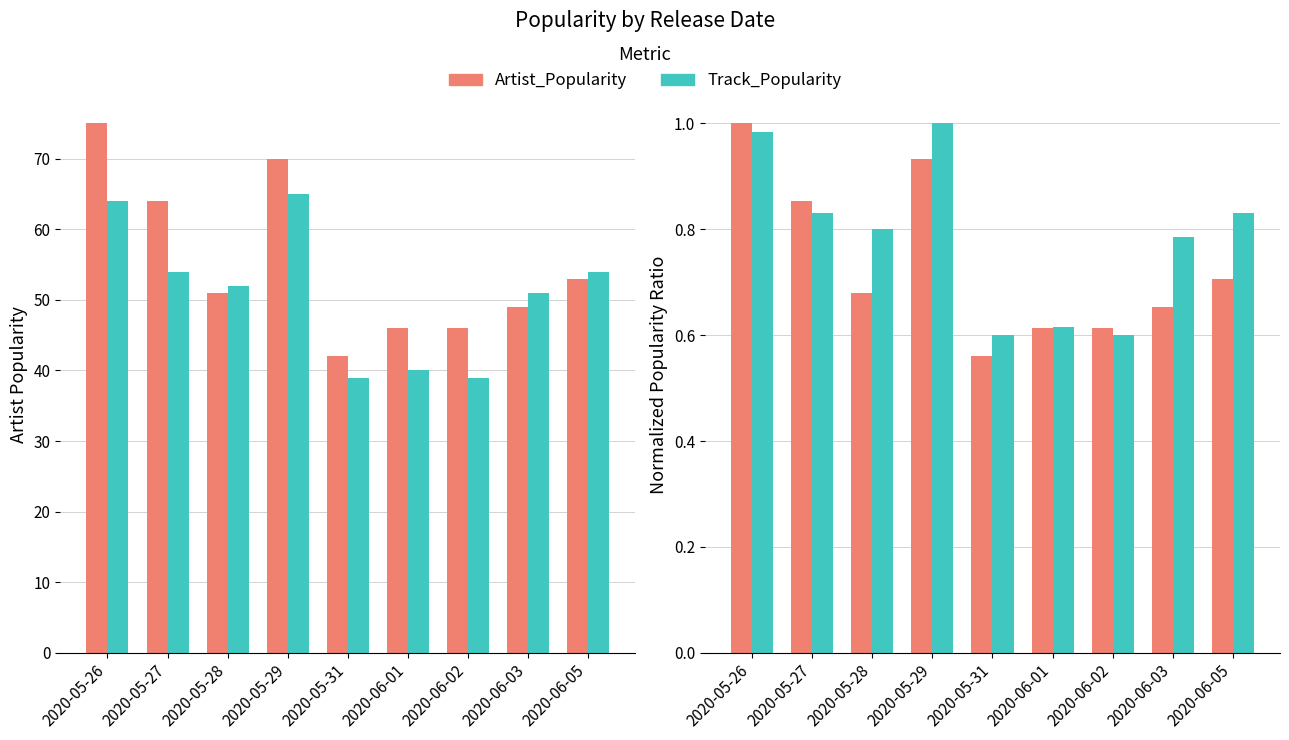

The Artist_Popularity series shows 1.5 at 2020-05-29. True or false?

False